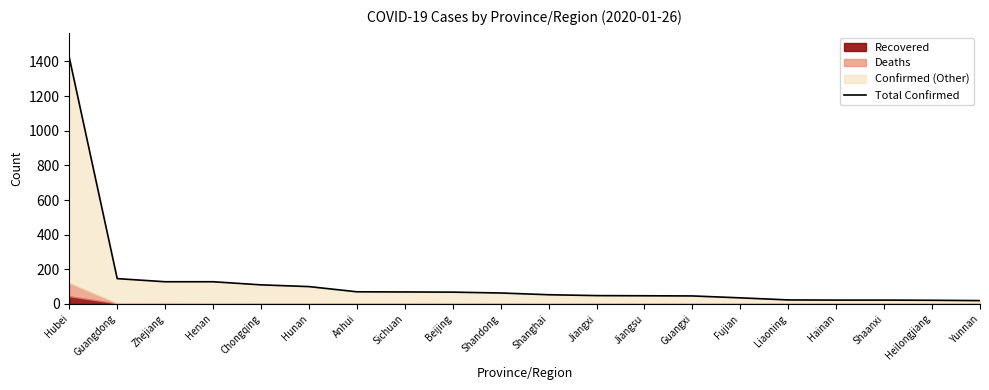

Reading left to right, list all the values displayed in this chart.

1423	146	128	128	110	100	70	69	68	63	53	48	47	46	35	23	22	22	21	19